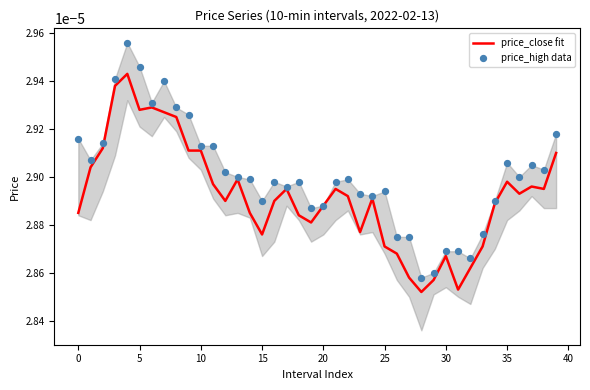

Which series has the widest spread of Y values?

price_high data